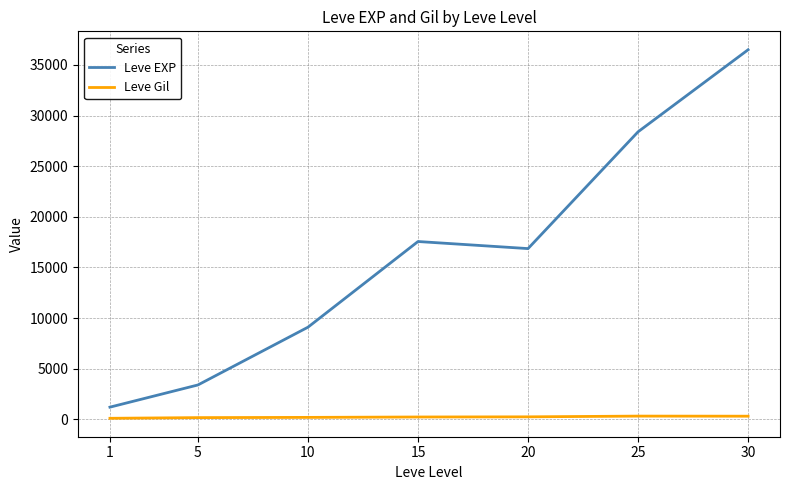

Is it true that Leve Gil equals 202.8 at 10?

True